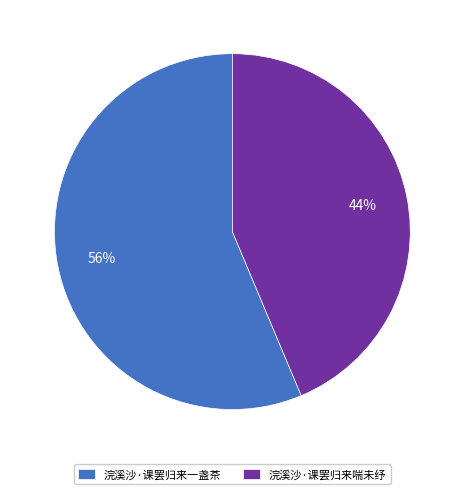

Combined, do 浣溪沙·课罢归来一盏茶 and 浣溪沙·课罢归来喘未纾 account for over 50%?

Yes